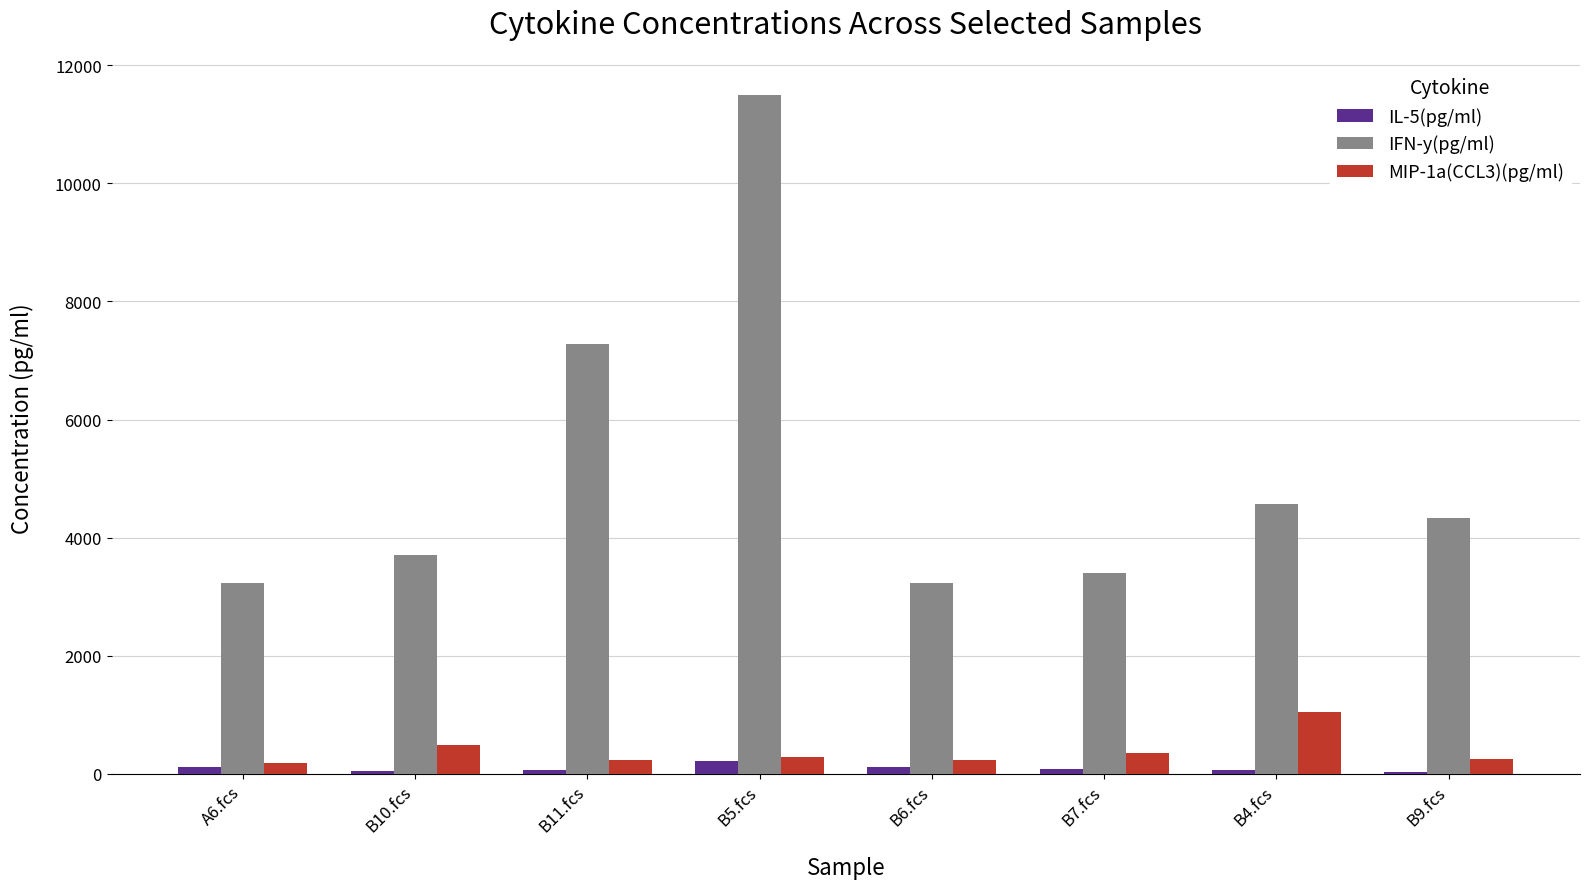

The value of MIP-1a(CCL3)(pg/ml) at B4.fcs is 1048.0. True or false?

True